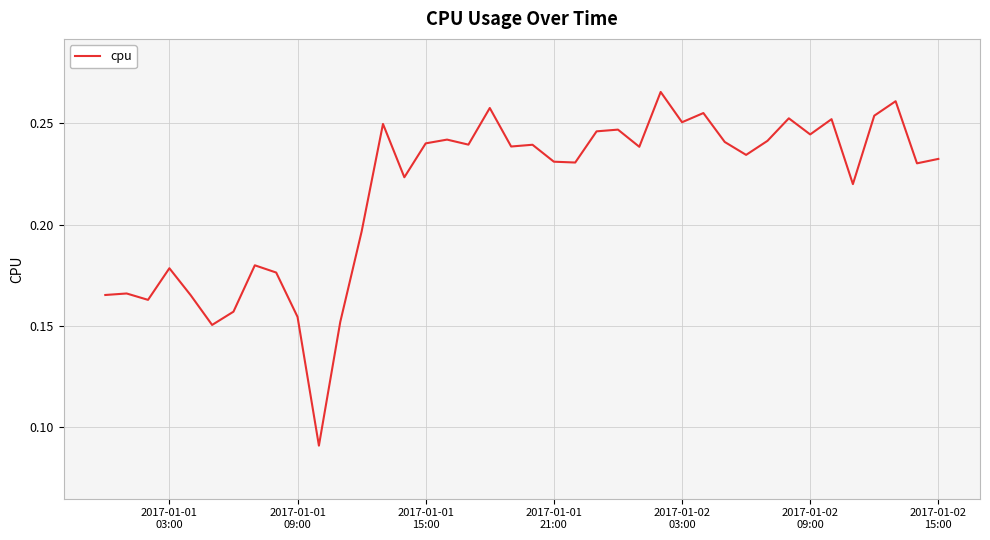

Does the chart display data point markers on the line(s)?

No